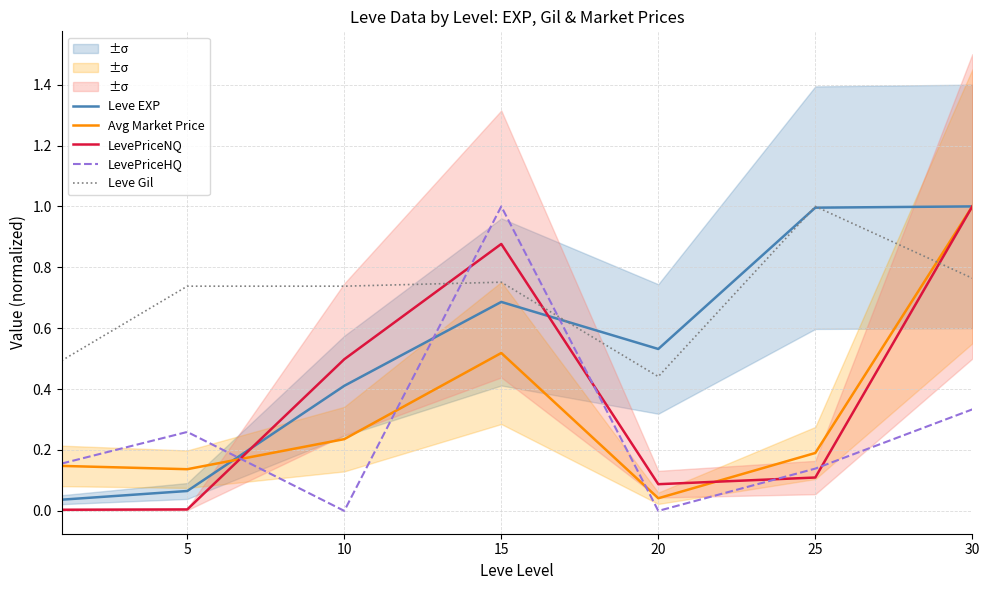

True or false: LevePriceHQ has a value of 0.2 at 30.

False